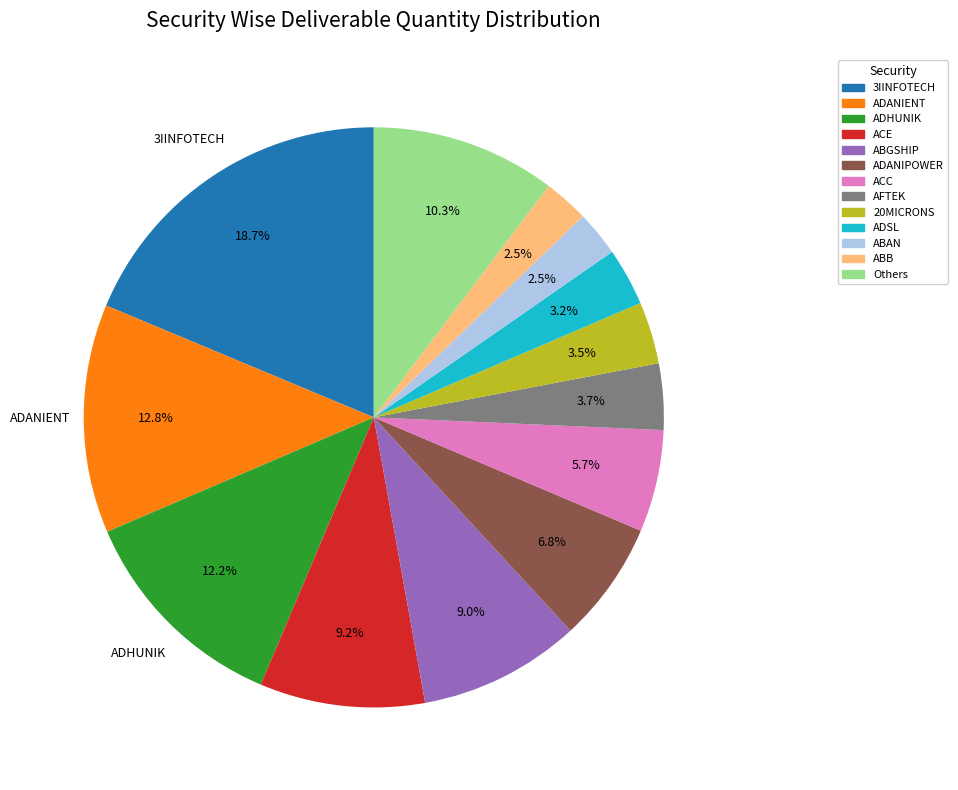

Does any single category account for the majority?

No